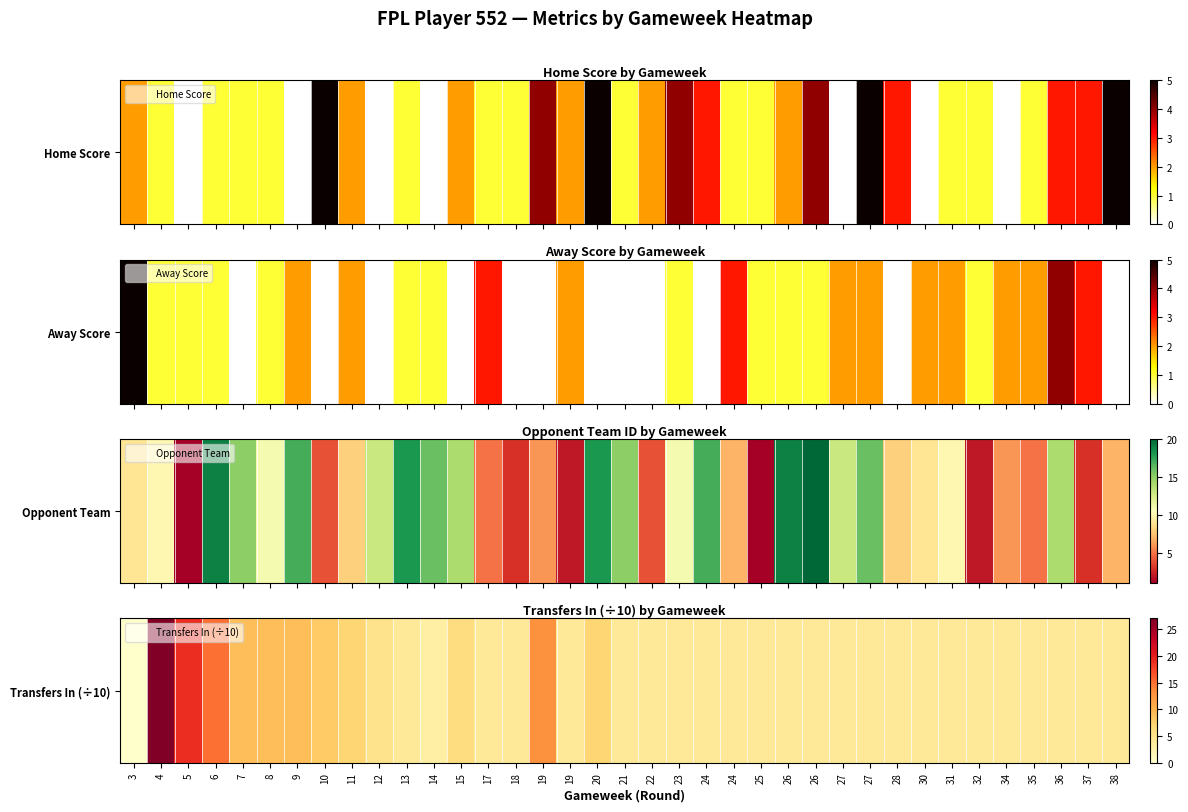

The value at 10 is 12. True or false?

False